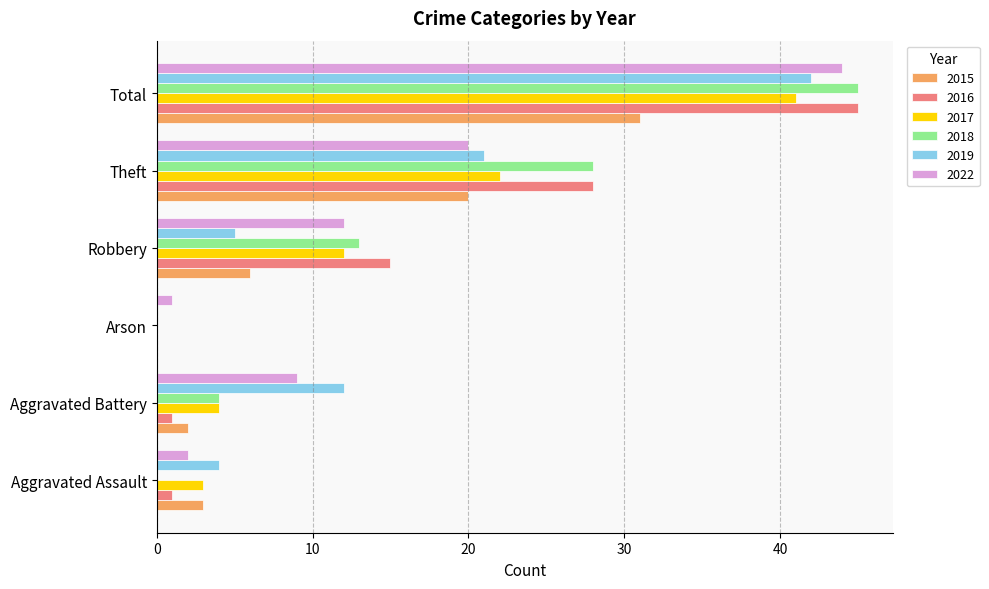

At which label is 2022 closest to 22?

Theft